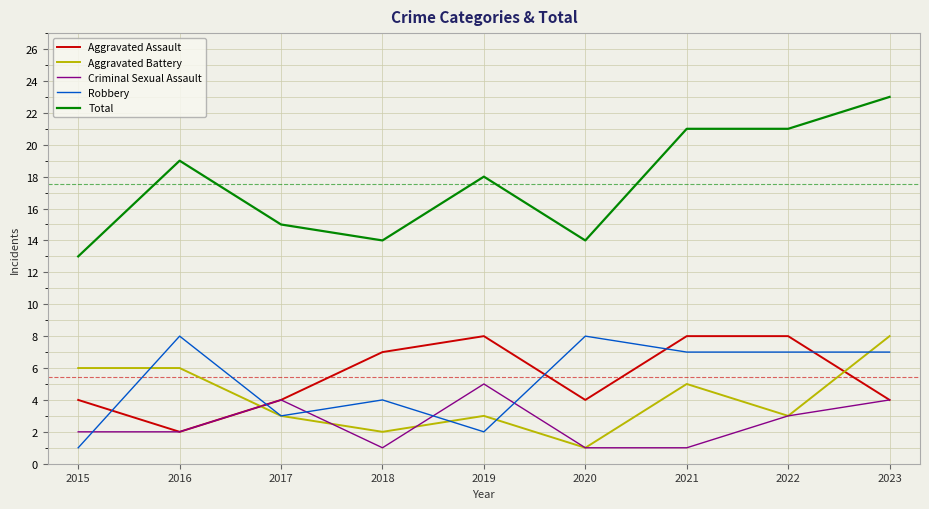

What is the lowest value of the Total series?

13